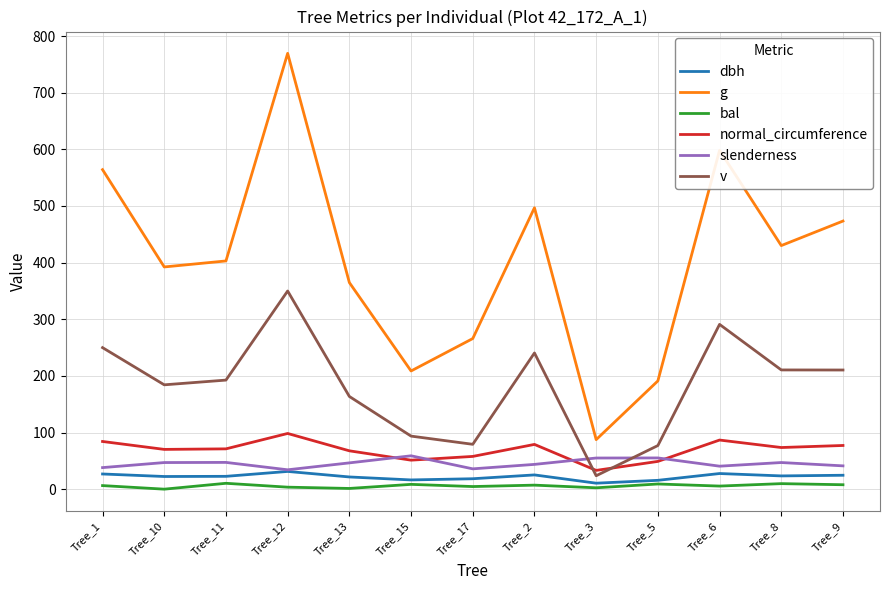

True or false: normal_circumference and g intersect in this chart.

False